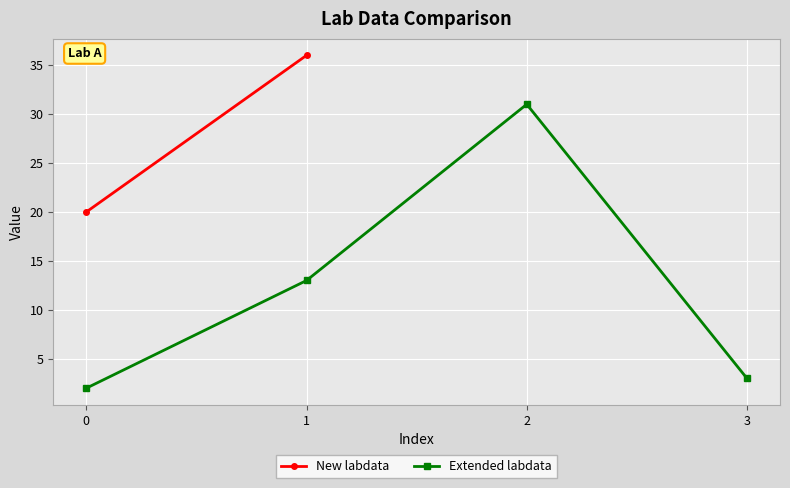

Is it true that Extended labdata equals 2 at 0?

True